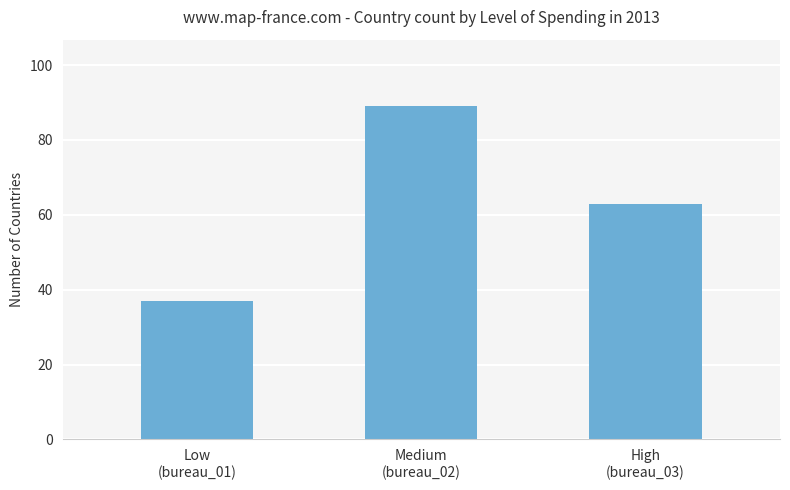

True or false: the data shows 105 at High
(bureau_03).

False